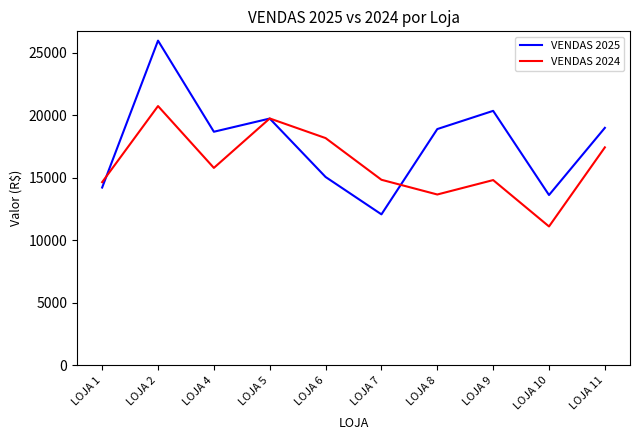

At which category does VENDAS 2025 reach its first local peak?

LOJA 2